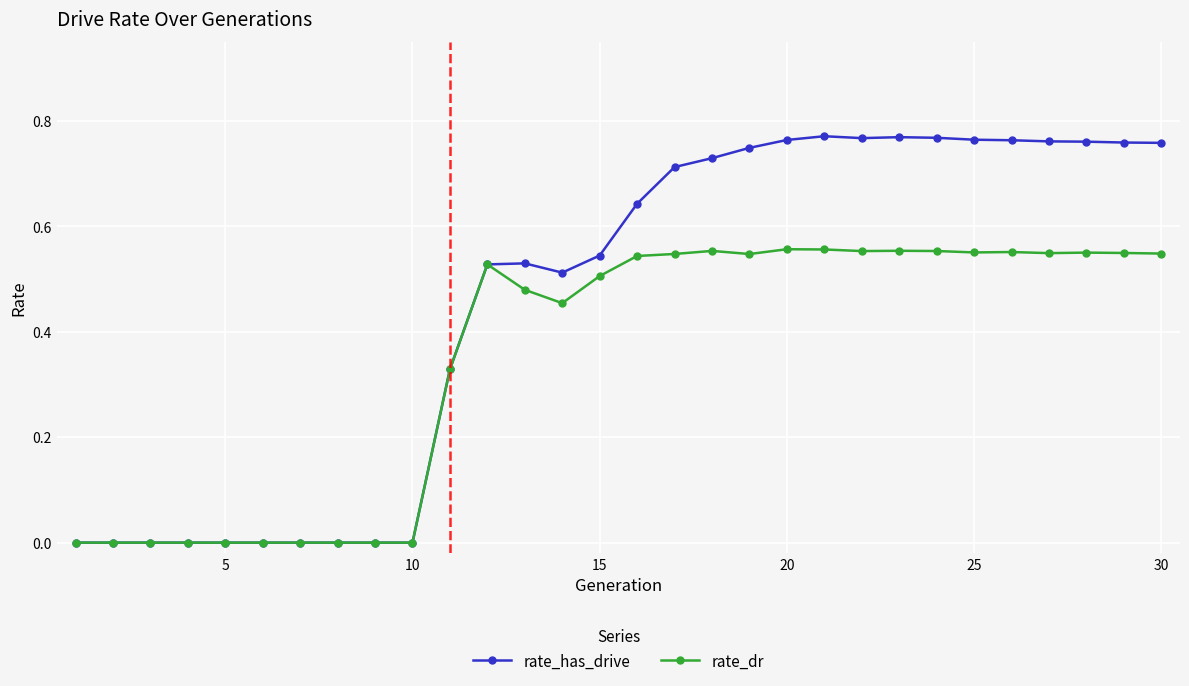

True or false: rate_has_drive has more than 1 points higher than both neighbors.

True